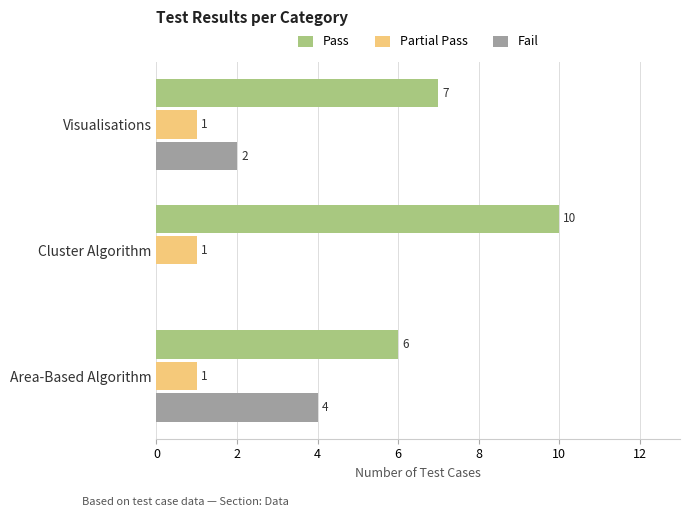

Which series changed the most between Visualisations and Cluster Algorithm?

Pass